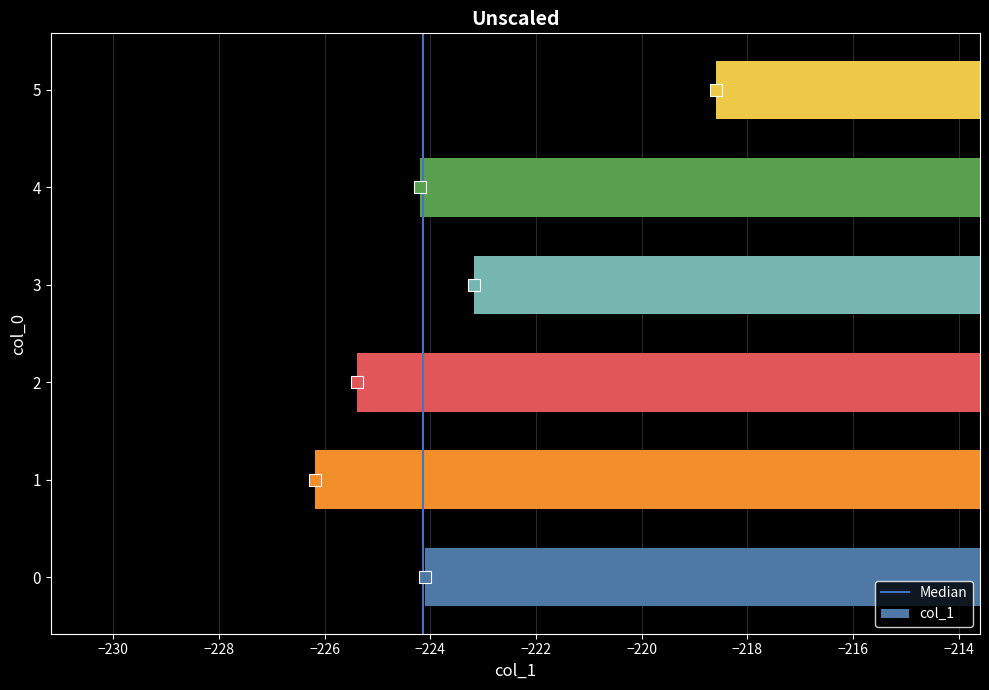

Which label corresponds to the largest value in the chart?

5